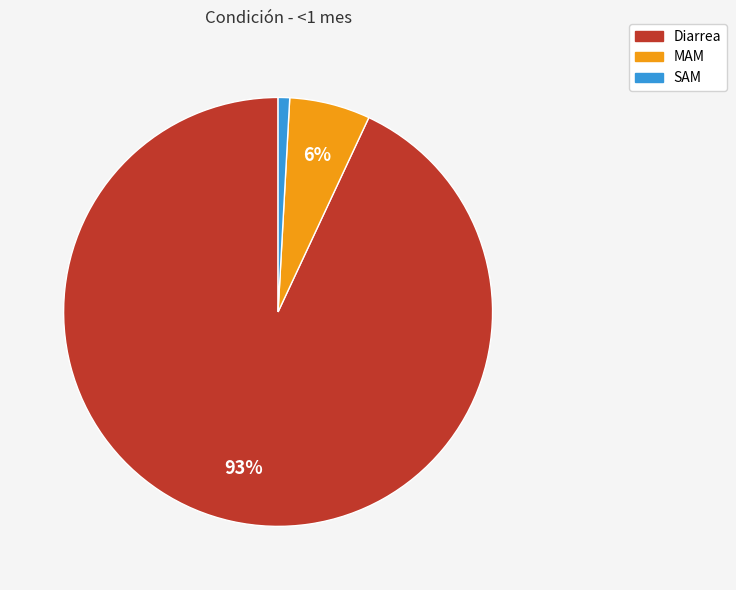

Which slice is the smallest?

SAM